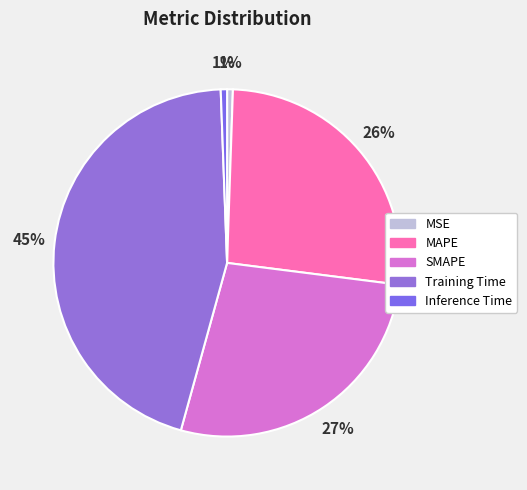

Does any single category account for the majority?

No